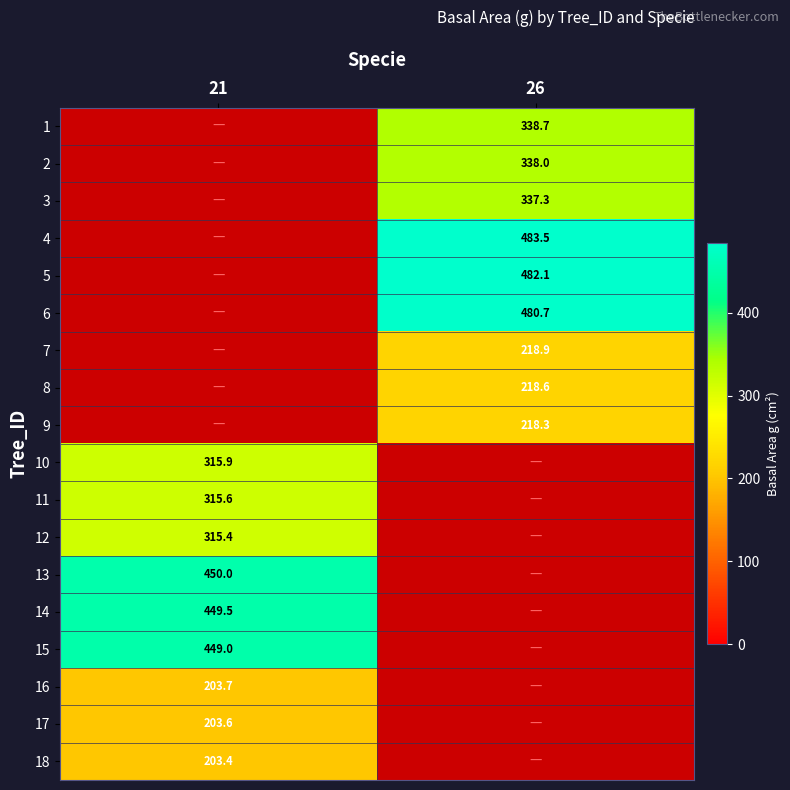

The 6 series shows 480.7 at 26. True or false?

True